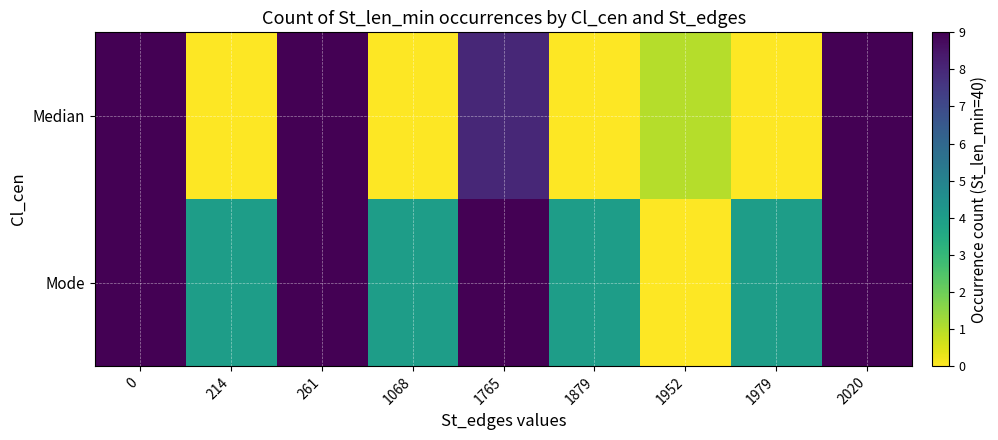

What is the total value across all series at 1765?

17